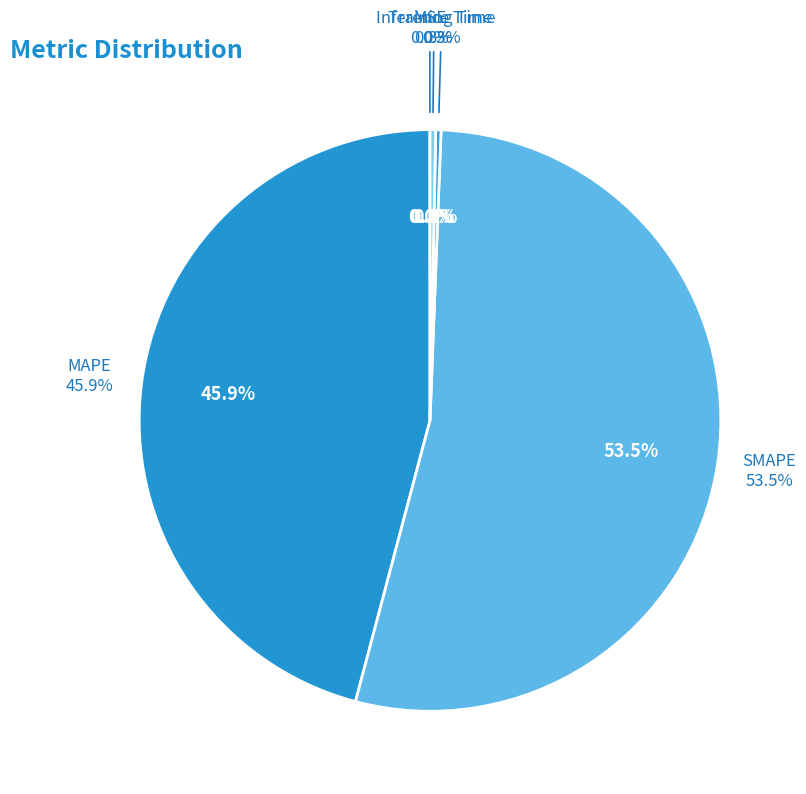

What is the smallest slice in the pie chart?

MSE